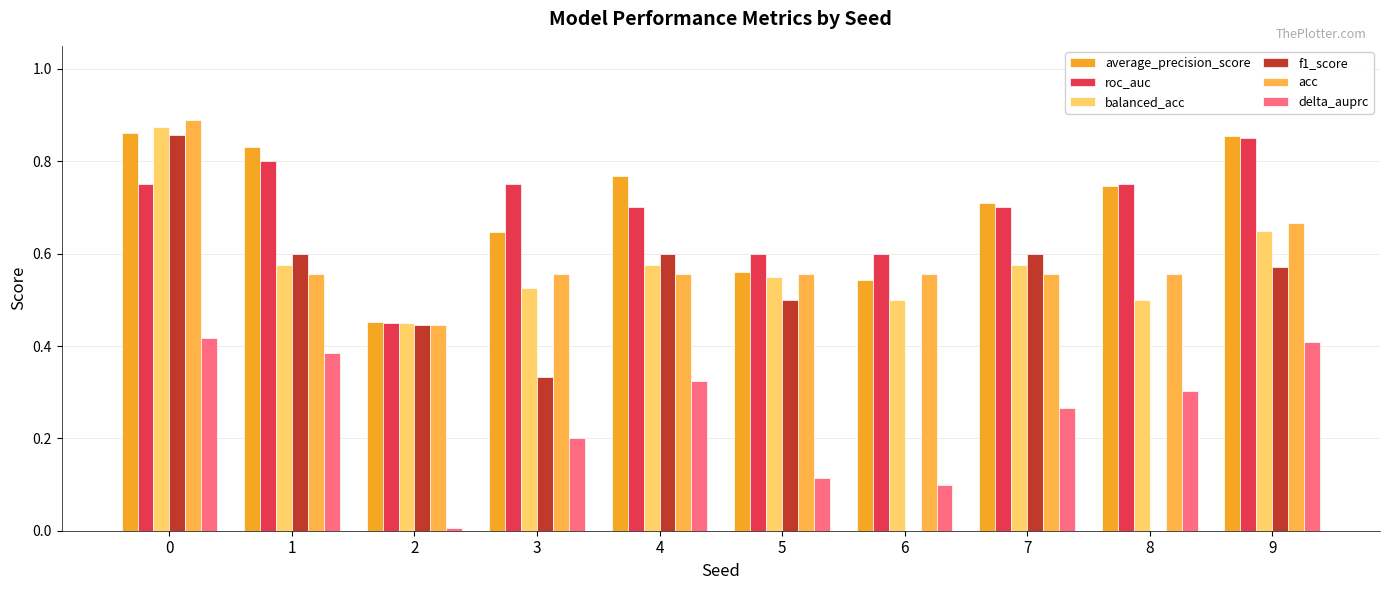

What is the average value of the average_precision_score series?

0.7